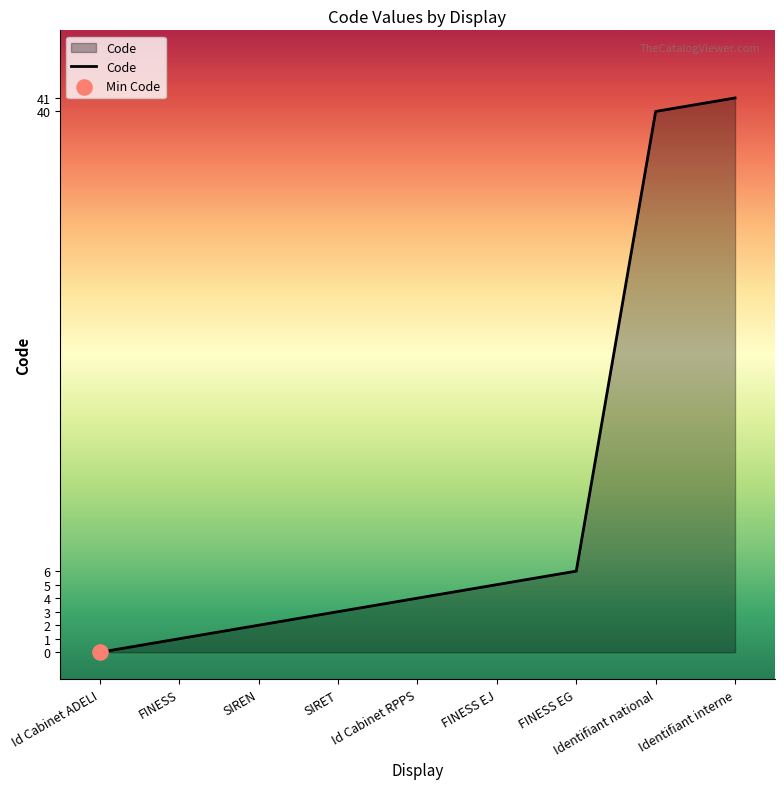

What is the change in value from SIREN to FINESS EG?

+4